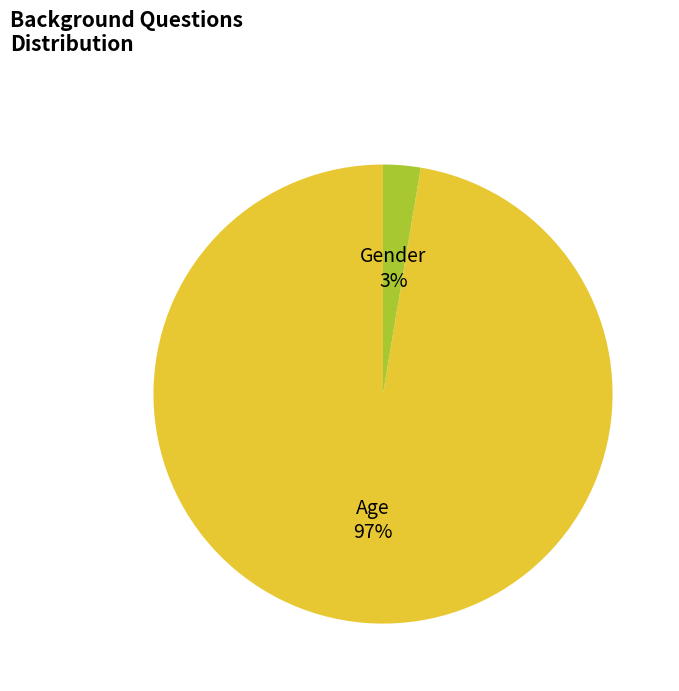

Is the sum of Gender and Age greater than half?

Yes